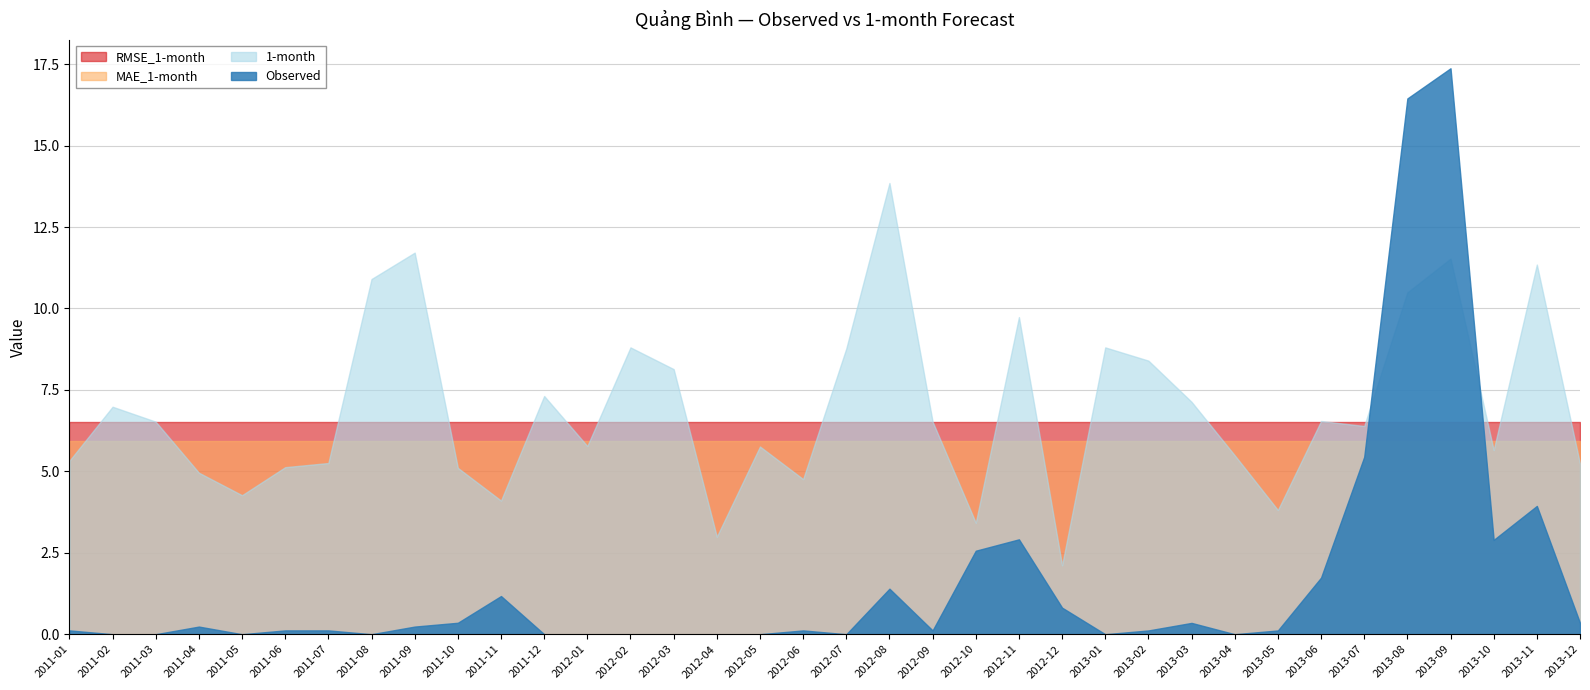

What is the value of the MAE_1-month point at the 20th from the left?

5.9